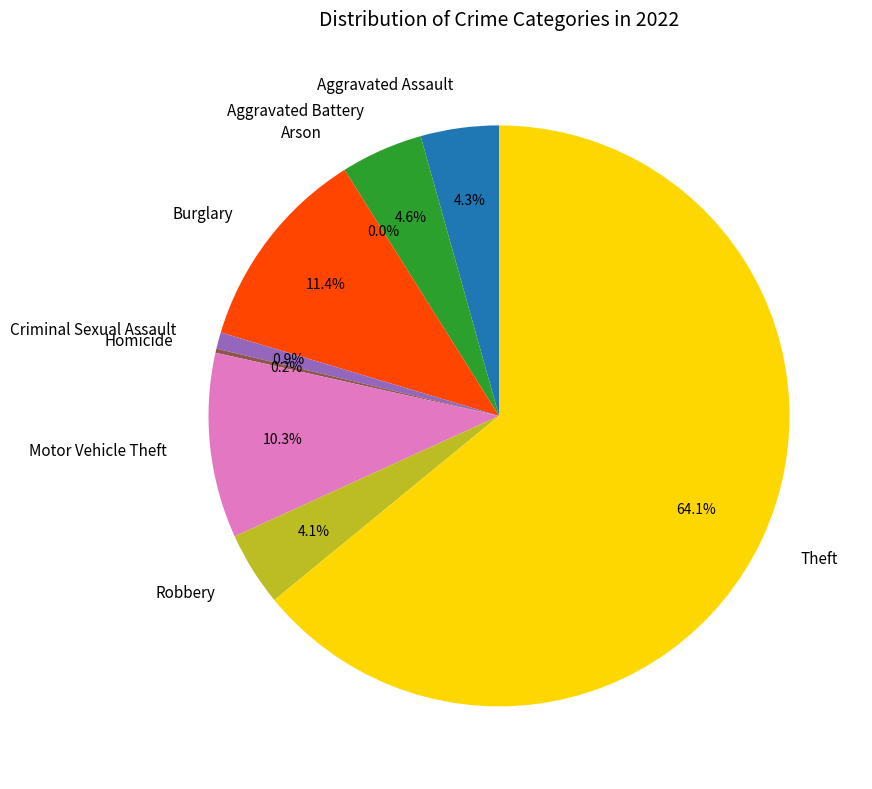

Is there any slice that represents more than half of the pie?

Yes